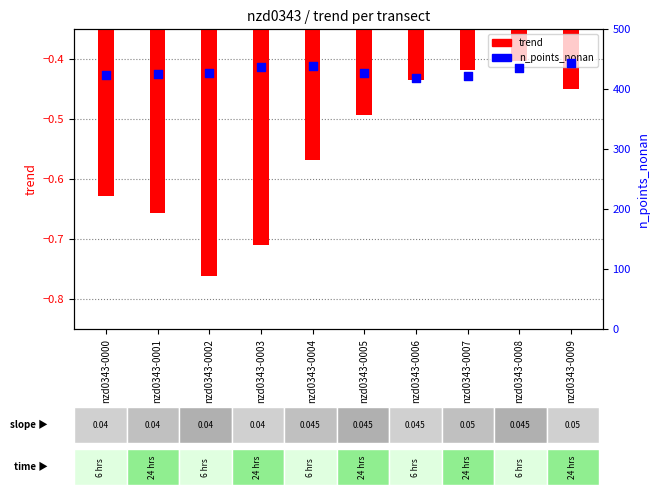

What are all the series names shown in the legend?

trend, n_points_nonan